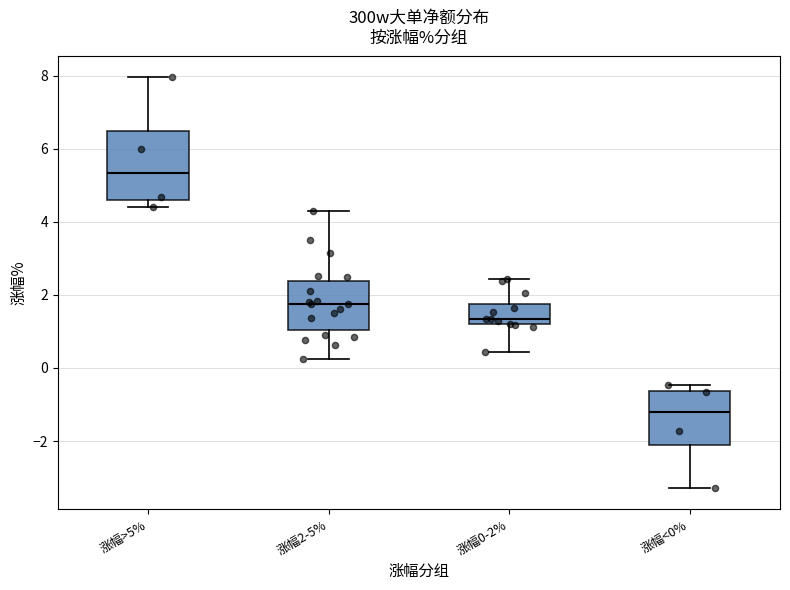

Comparing the boxes themselves (not the whiskers), which one is the tallest?

涨幅>5%